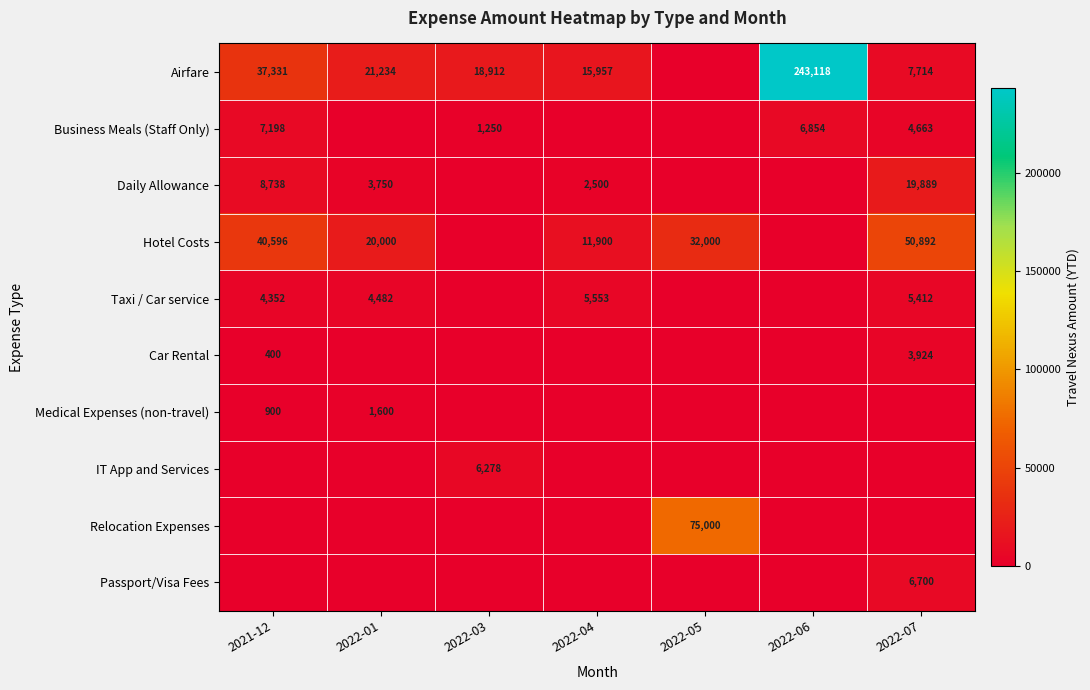

What is the greatest value displayed?

243118.0